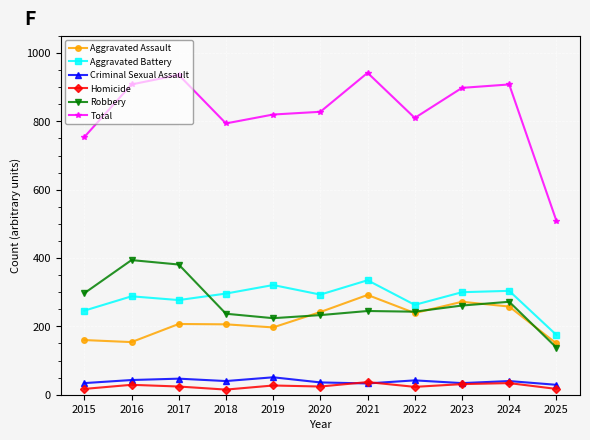

What is the minimum value shown in the chart?

15